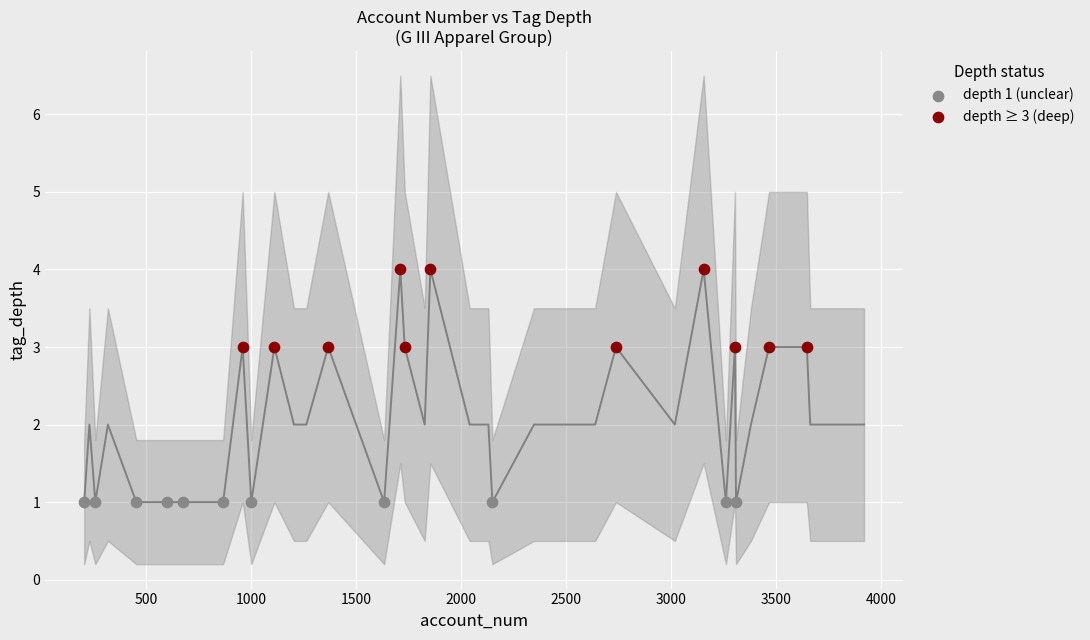

Which series reaches the minimum Y coordinate?

depth 1 (unclear)